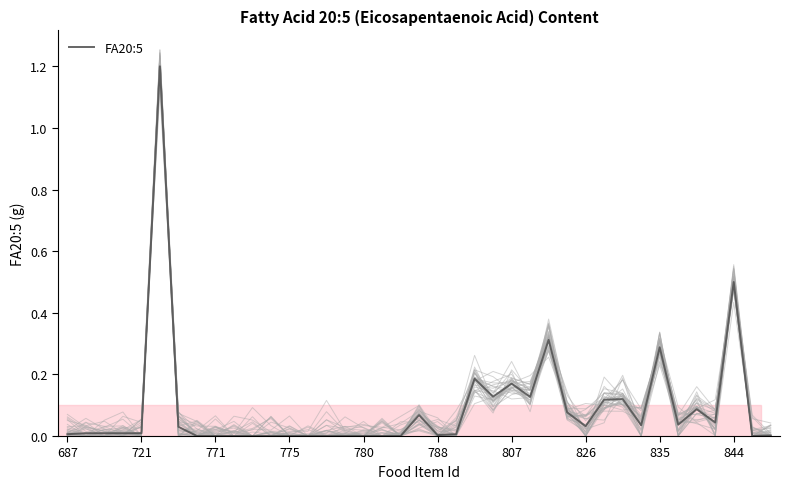

What is the maximum value for FA20:5?

1.2